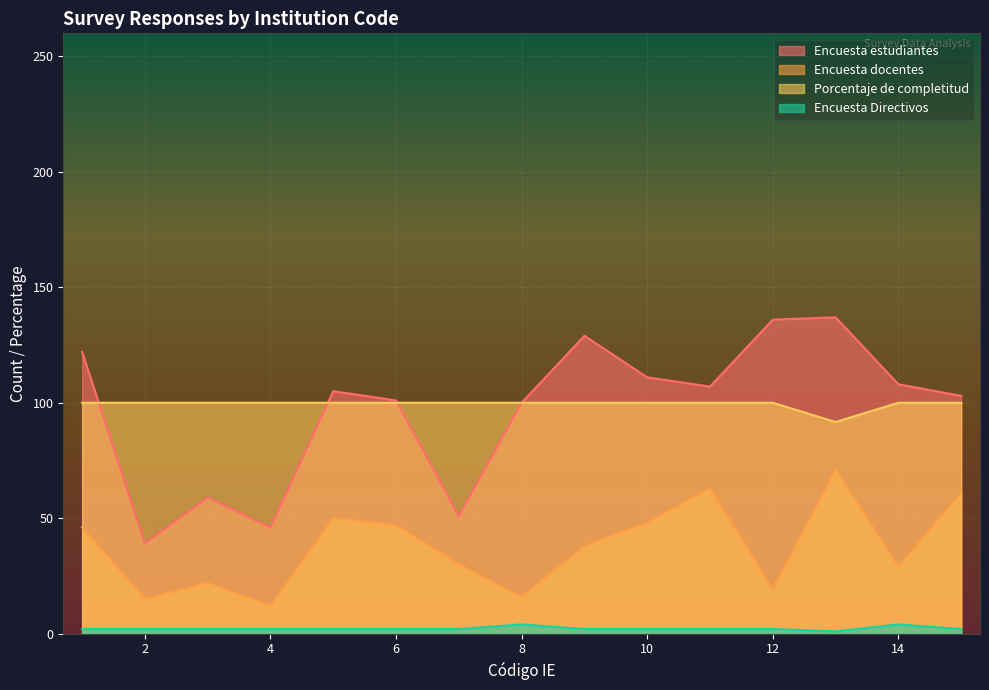

True or false: Encuesta docentes has more than 1 interior local peaks.

True